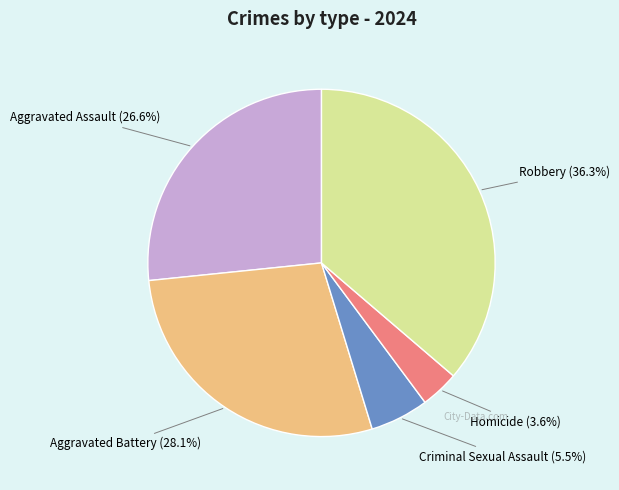

Count the number of slices in the pie.

5